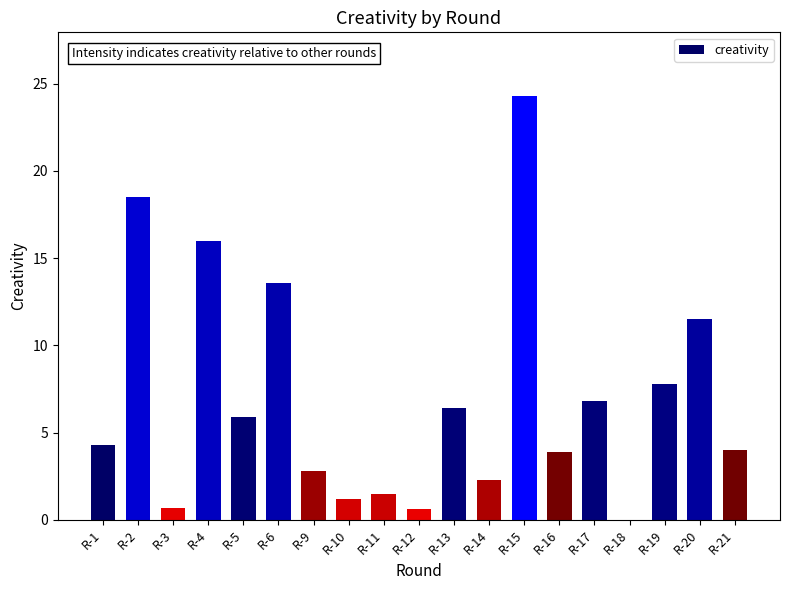

What is the sum of the values at R-17 and R-13?

13.2